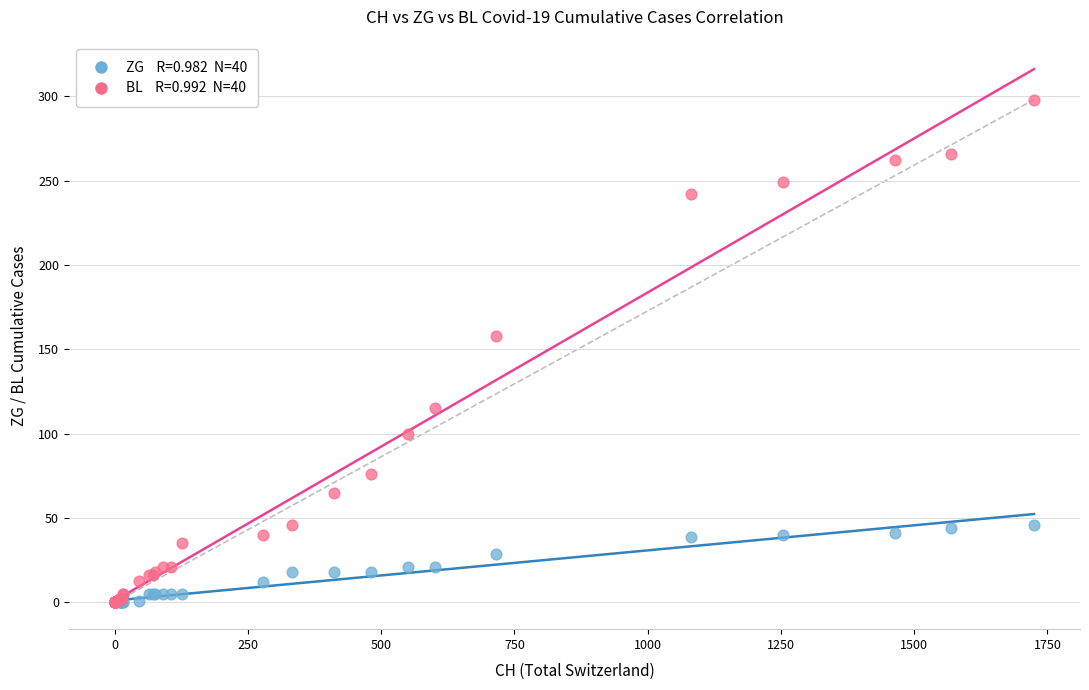

Across all series, what Y value is closest to 149?

158